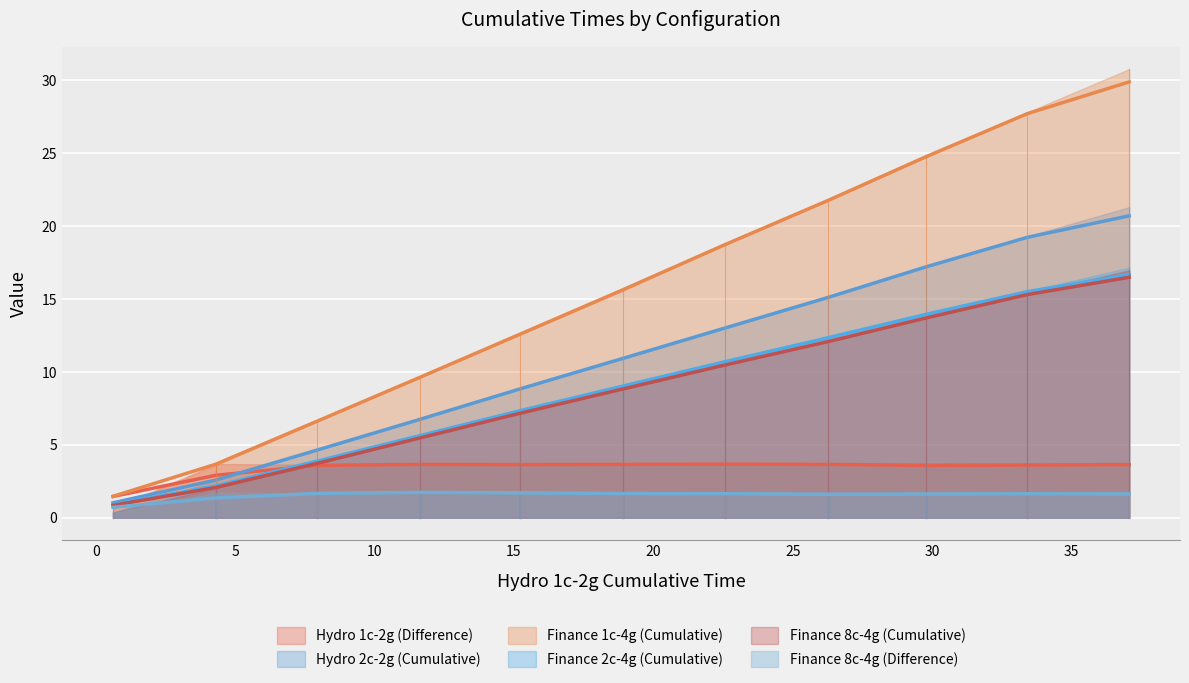

At how many categories does at least one series exceed 10?

7